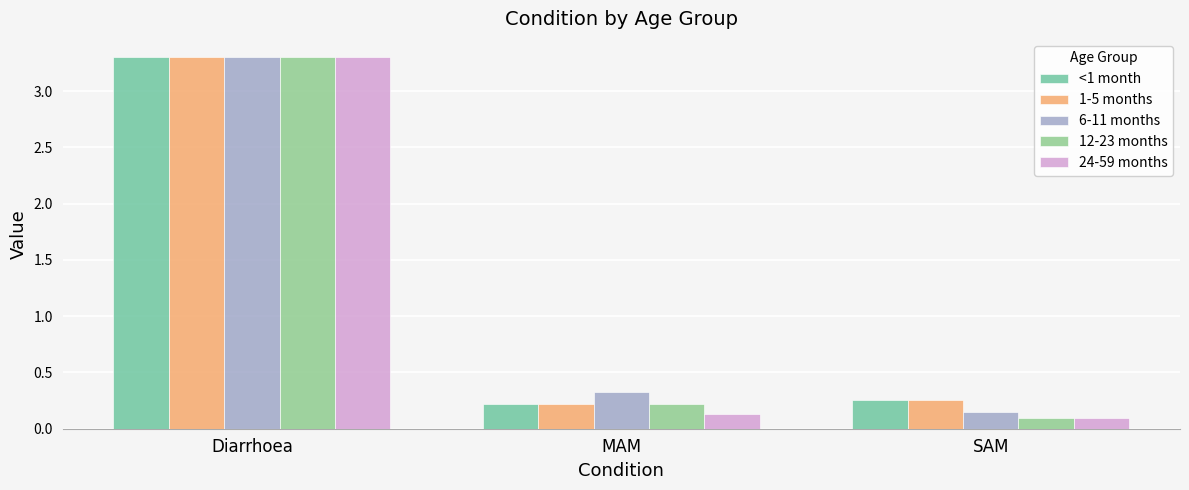

Is it true that <1 month equals 0.2 at SAM?

False